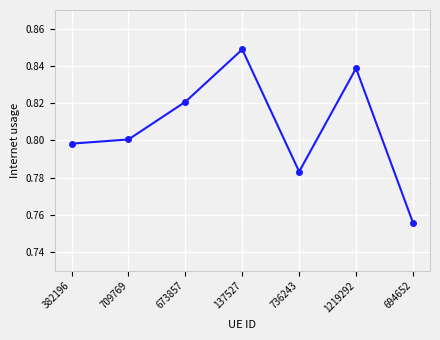

True or false: the data has more than 1 interior local peaks.

True